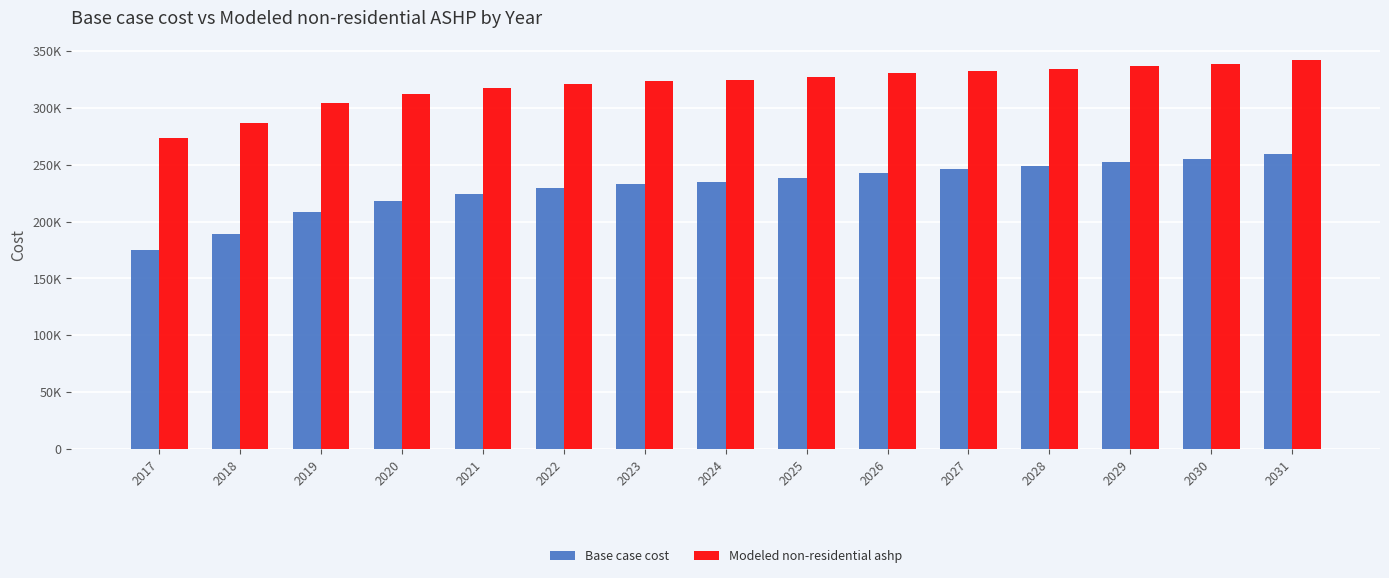

Does the chart contain stacked bars?

No